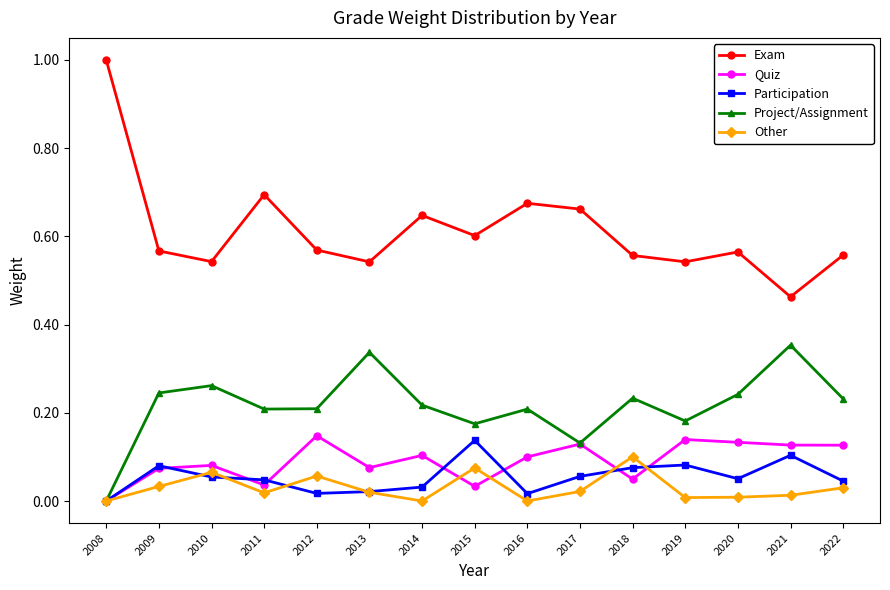

Is the value of Quiz at 2019 greater than the value of Exam at 2019?

No